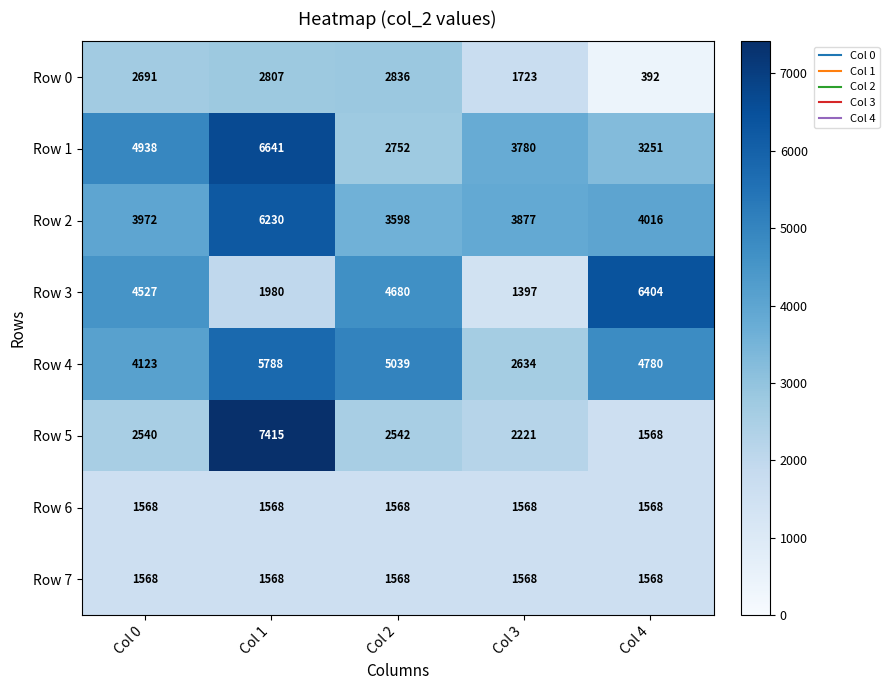

At which category is the sum across all series the highest?

Col 1